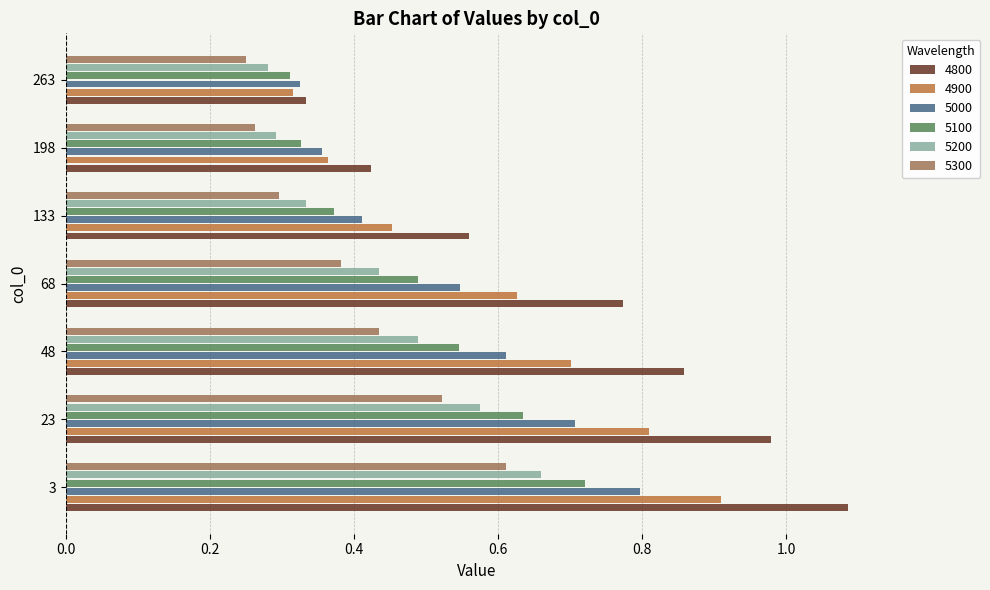

Which label corresponds to the largest value in the chart?

3